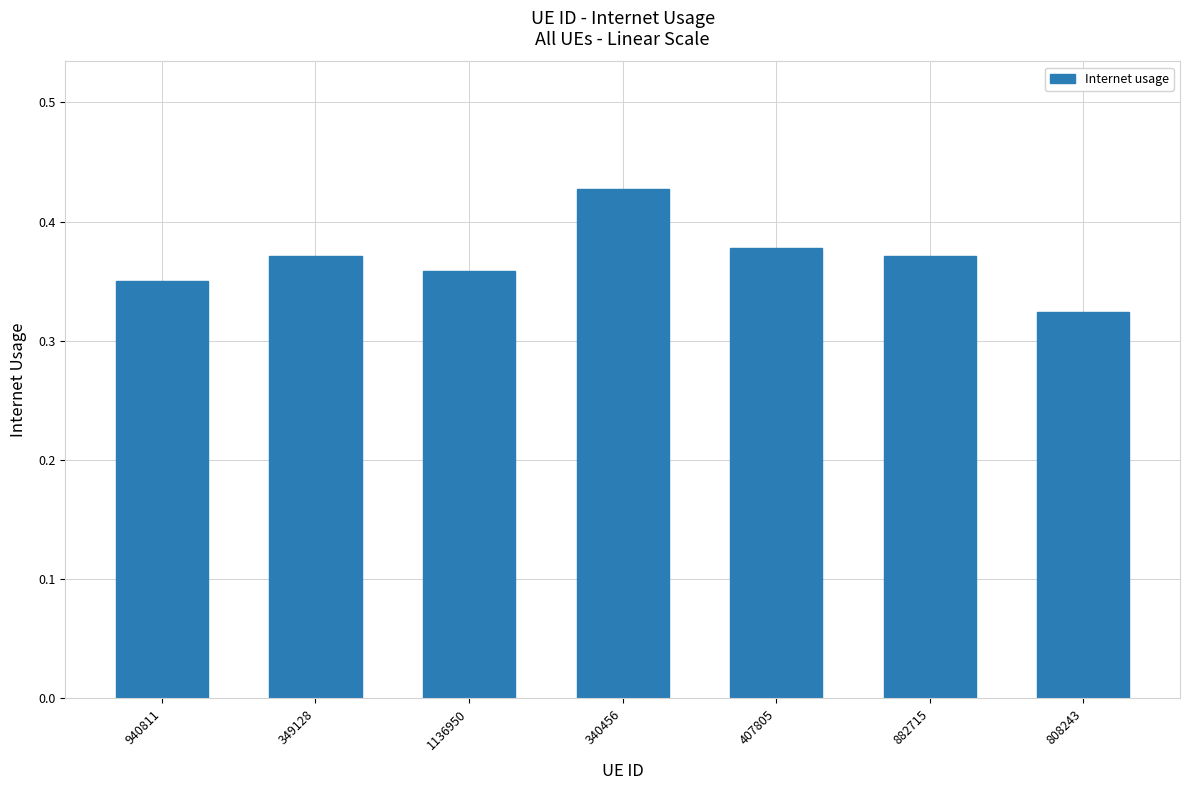

Which label corresponds to the largest value in the chart?

340456